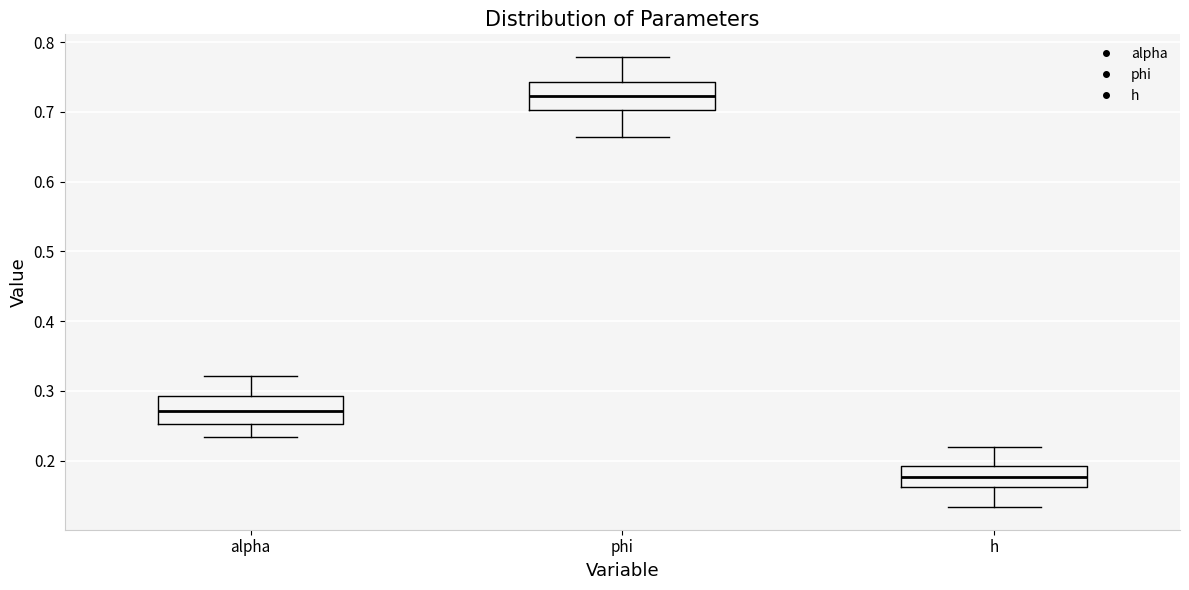

Which box's median line is the highest?

phi